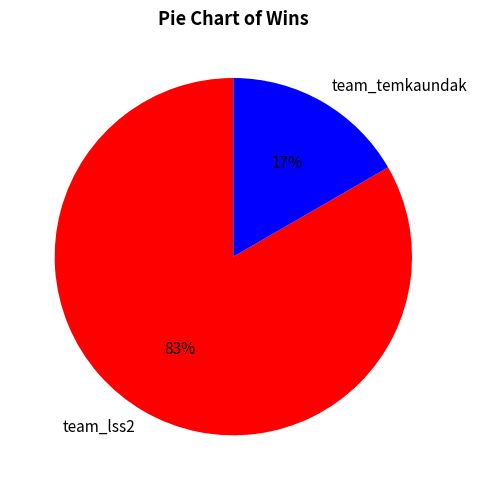

Is the sum of team_lss2 and team_temkaundak greater than half?

Yes